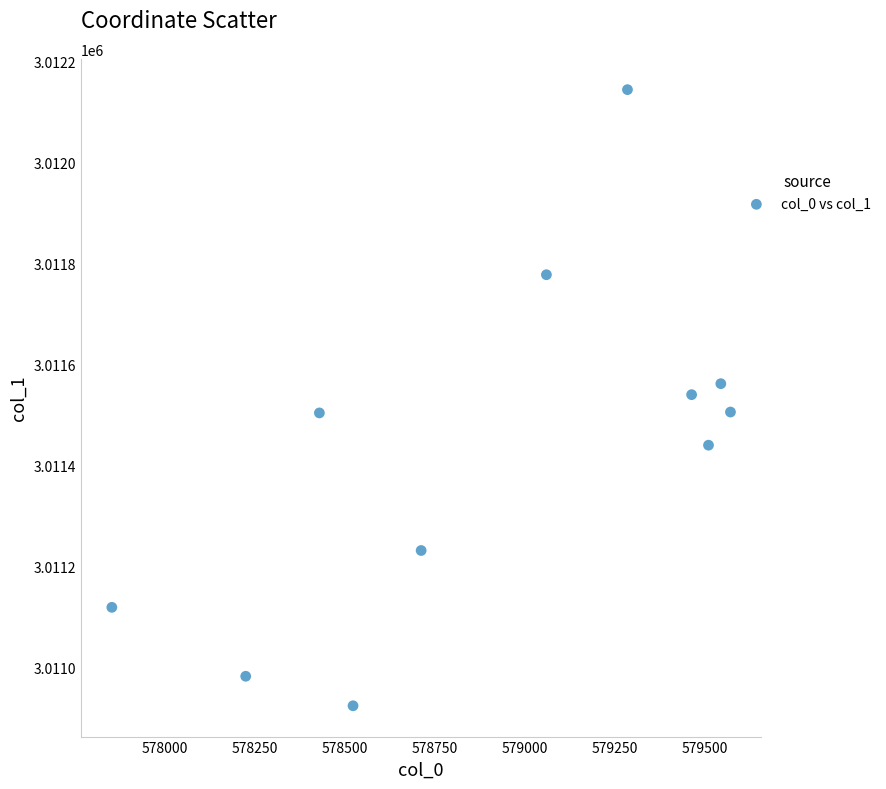

What is the average Y value?

3011430.9